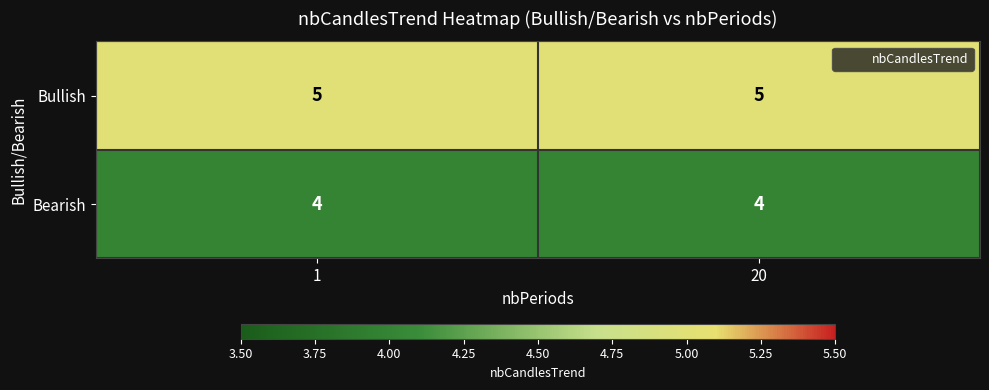

Is it true that Bearish equals 4 at 1?

True